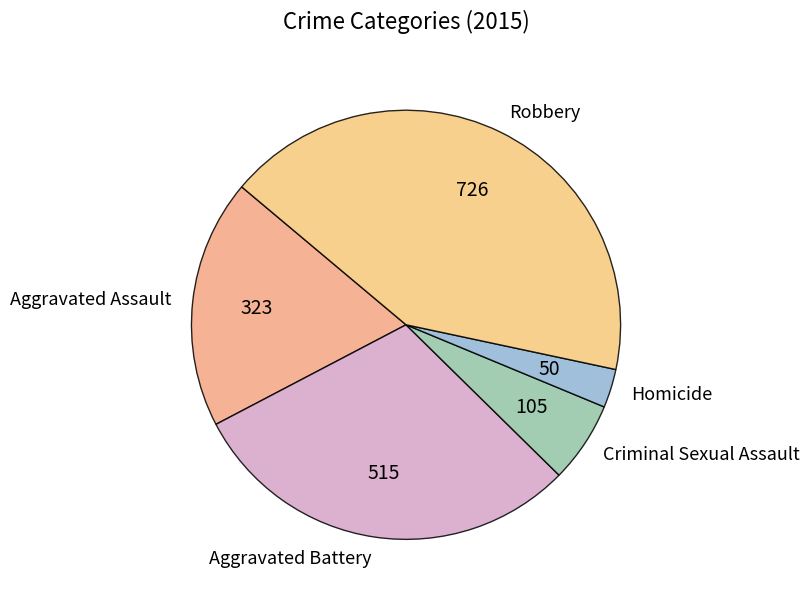

Does any single category account for the majority?

No